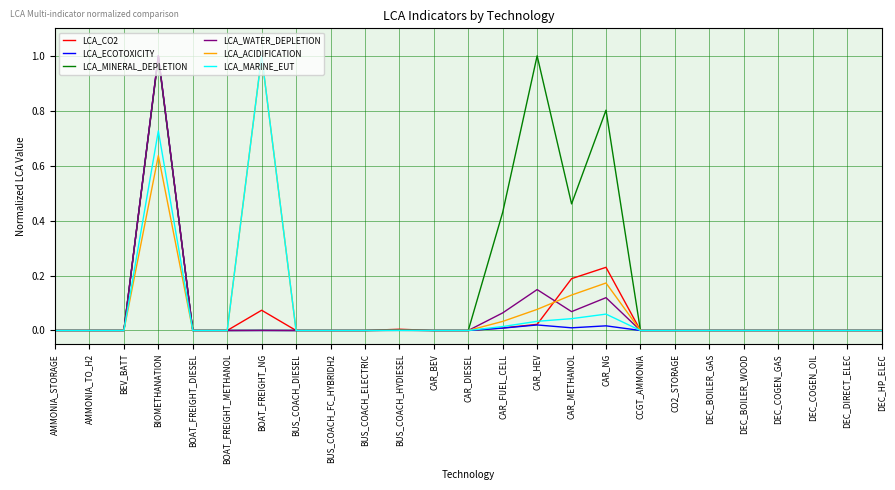

What is the greatest value displayed?

1.0